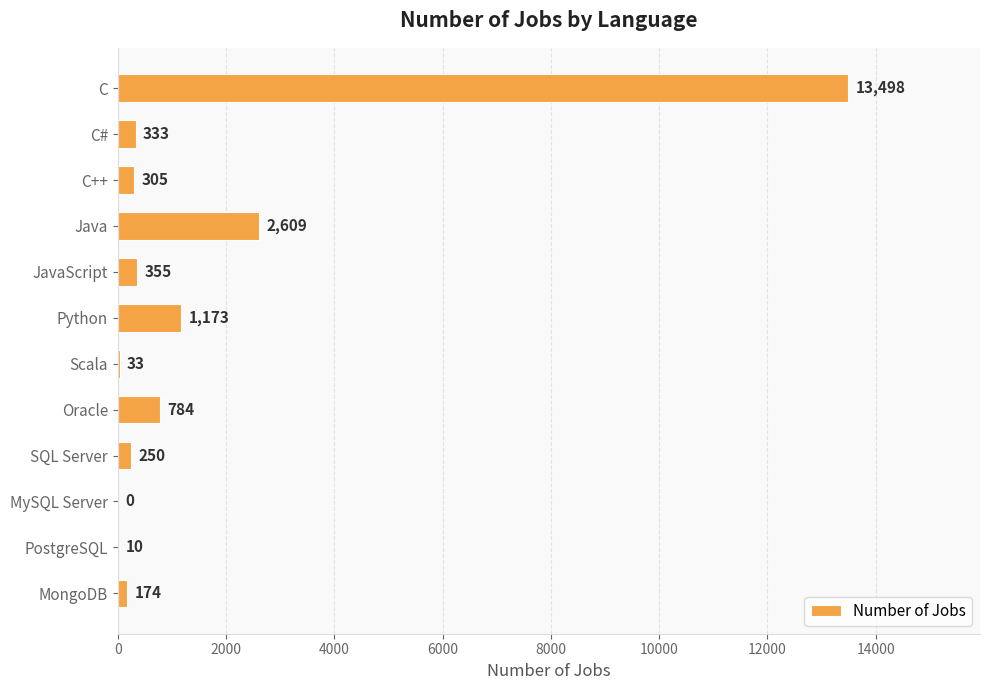

The value at JavaScript is 355. True or false?

True